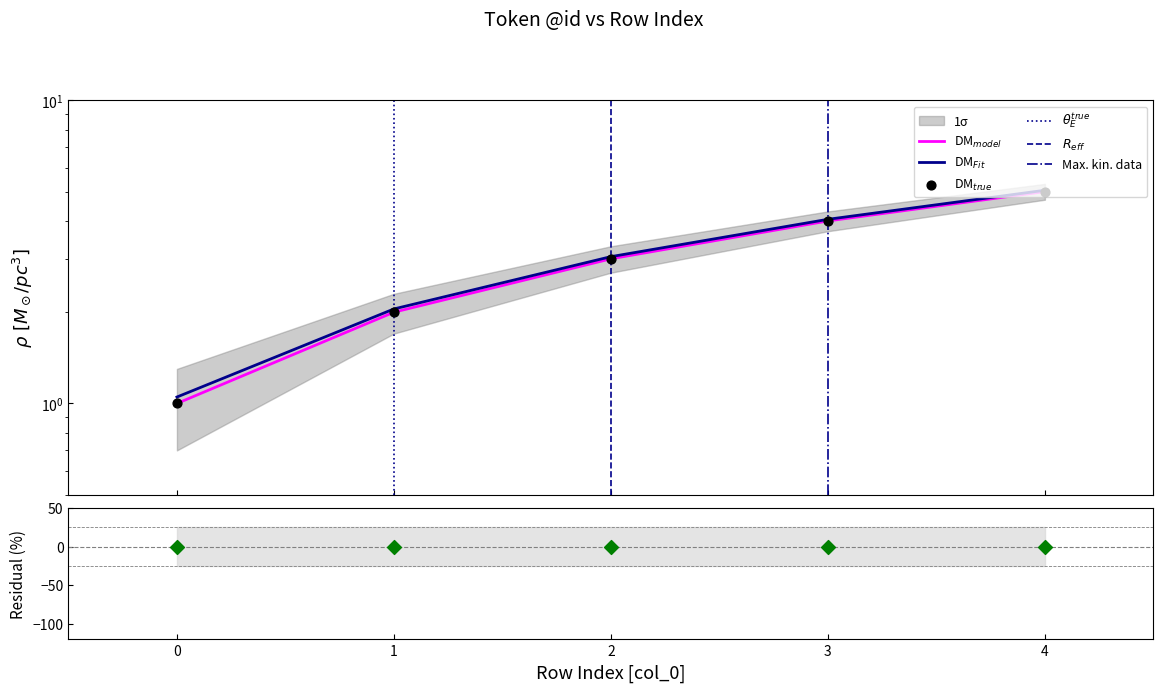

Between 1 and 0, which is larger?

1